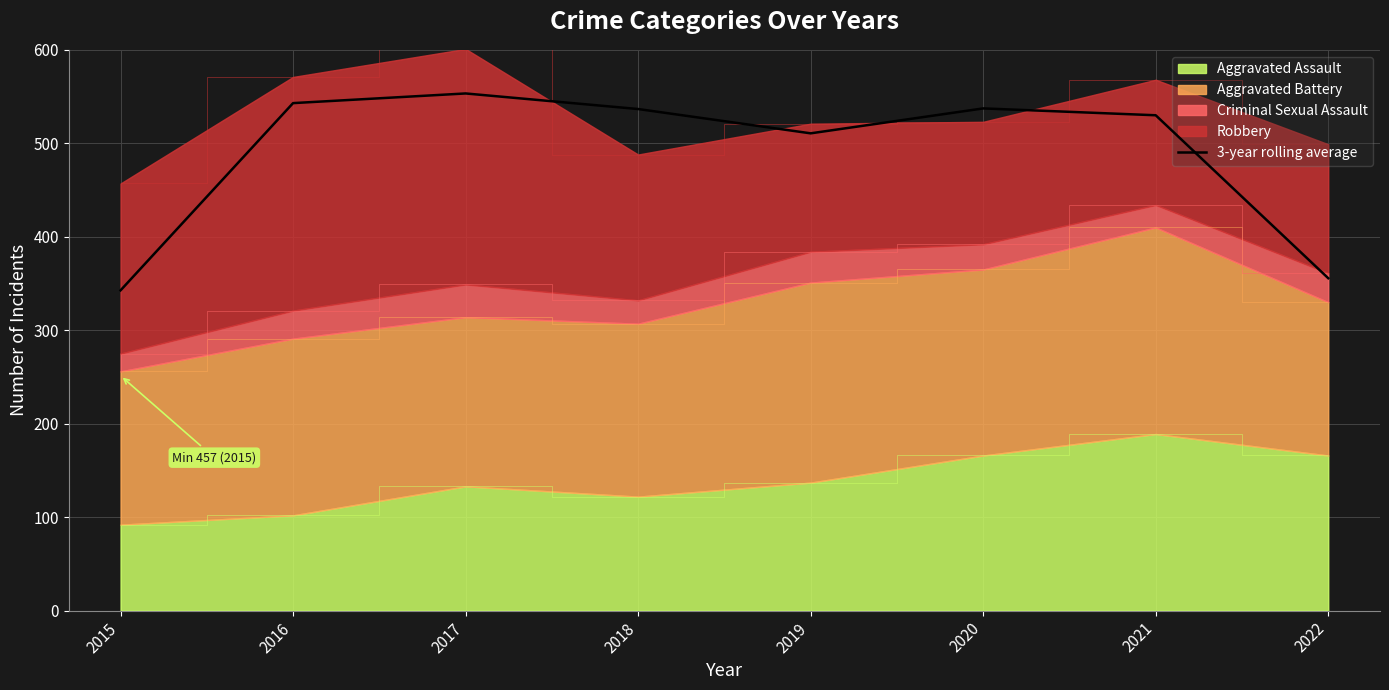

List the labels in order of value, largest first.

2017, 2016, 2020, 2018, 2021, 2019, 2022, 2015